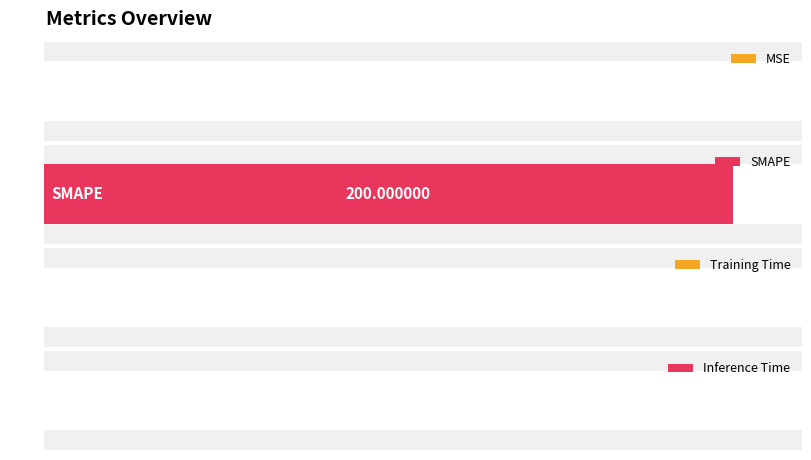

What is the sum of all values?

200.0